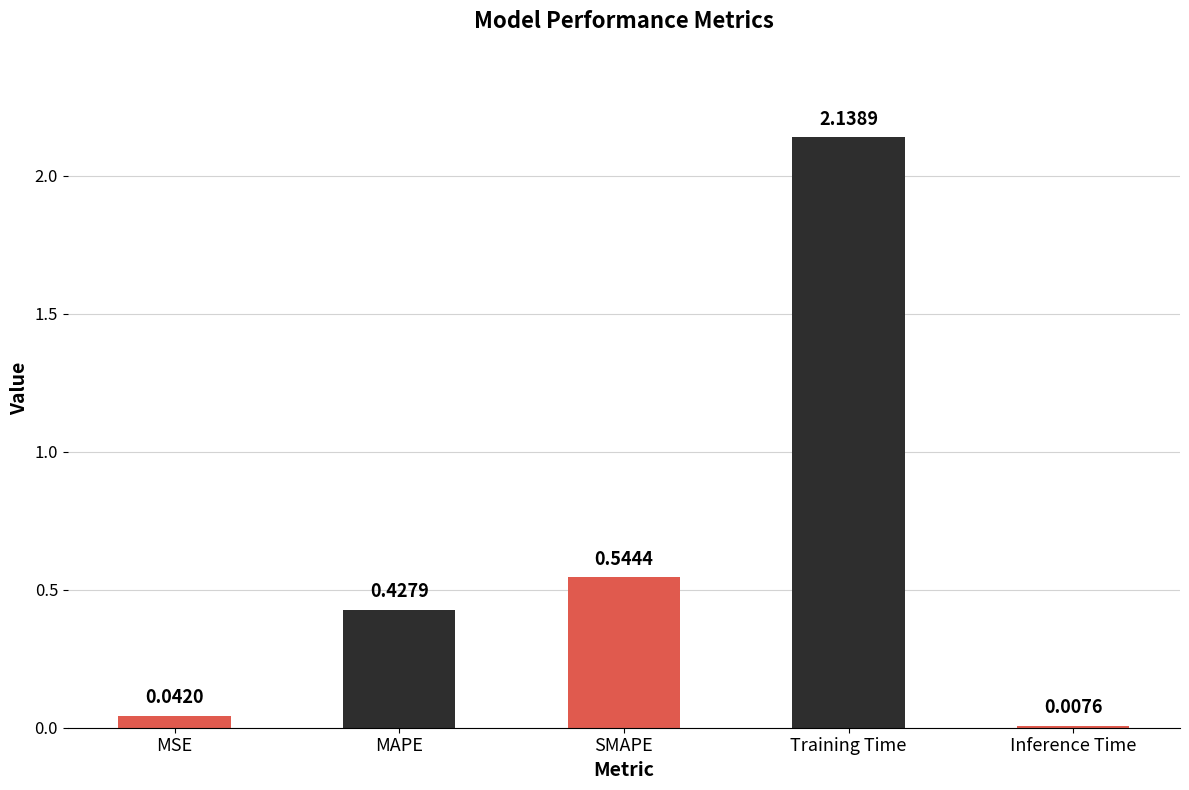

Between Training Time and MAPE, which is larger?

Training Time